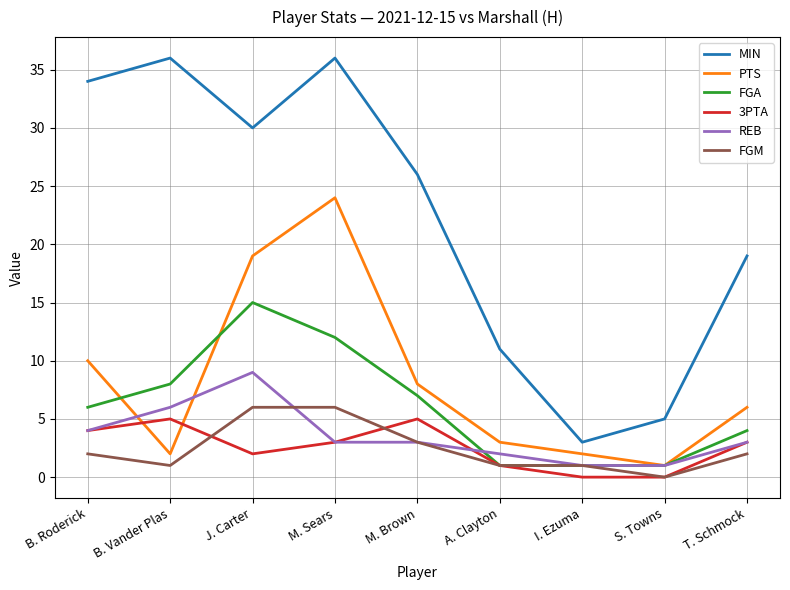

The value of MIN at T. Schmock is 19. True or false?

True